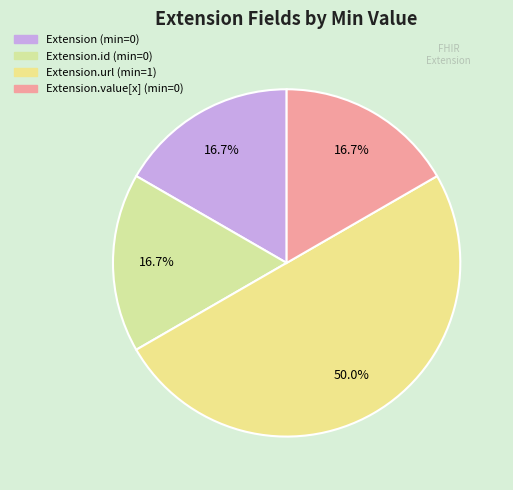

Rank the categories by value from highest to lowest.

Extension.url, Extension, Extension.id, Extension.value[x]